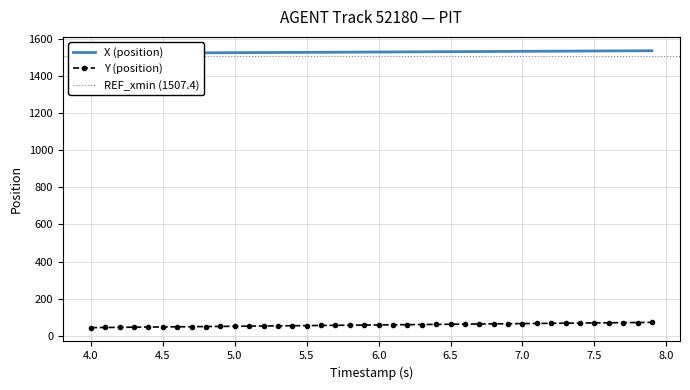

What is the maximum value for Y (position)?

73.1